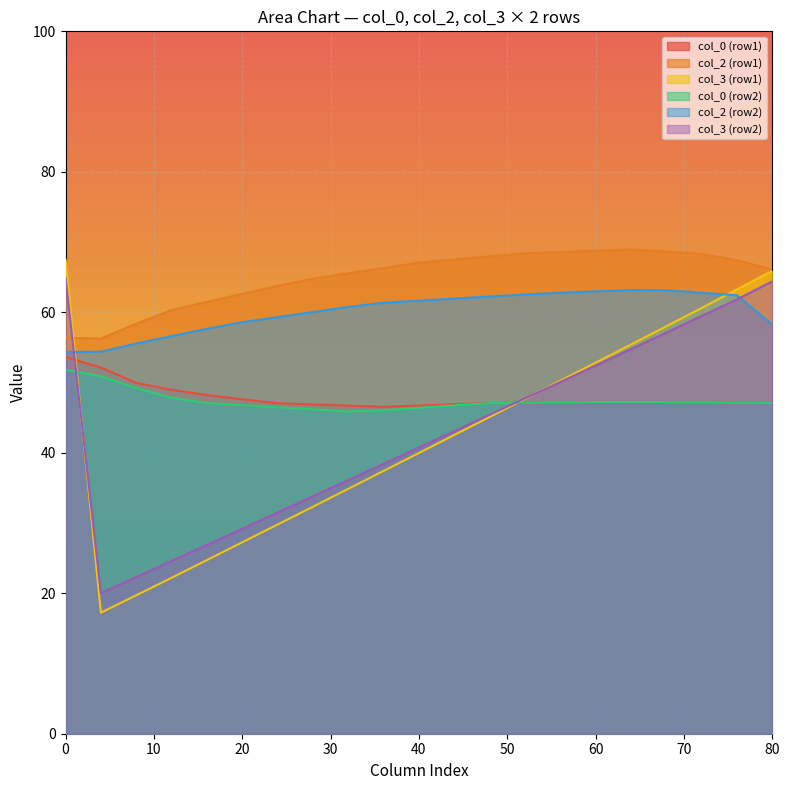

Which series has the widest spread of values?

col_3 (row1)